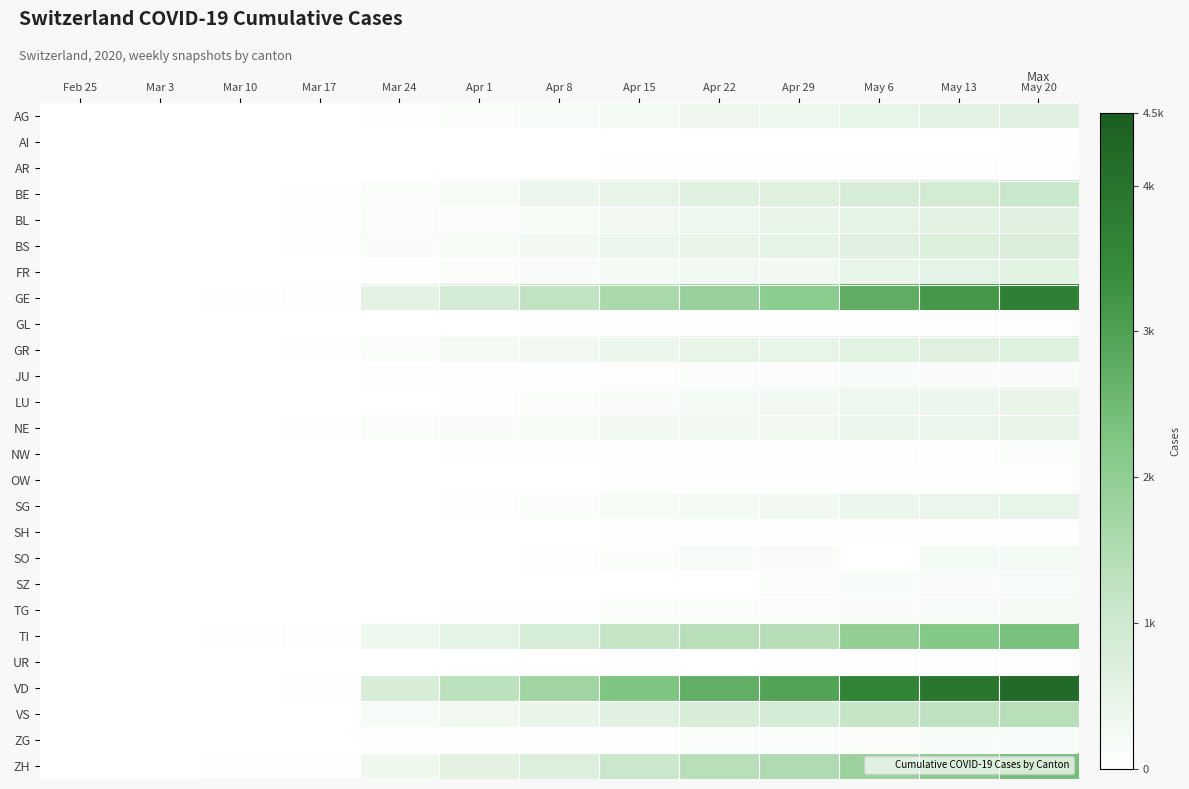

How many categories are shown in the chart?

13